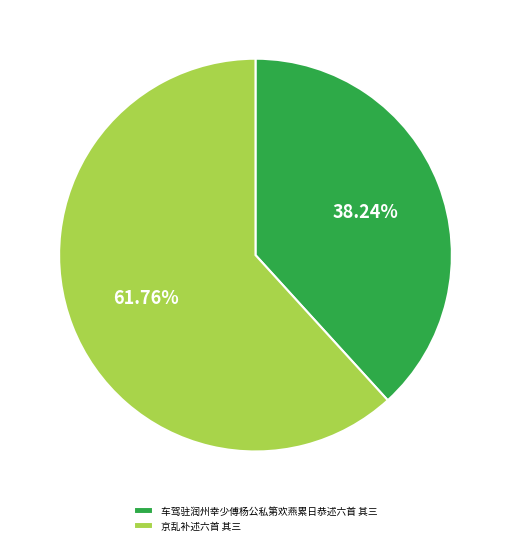

True or false: 车驾驻润州幸少傅杨公私第欢燕累日恭述六首 其三 accounts for 38% of the total.

True